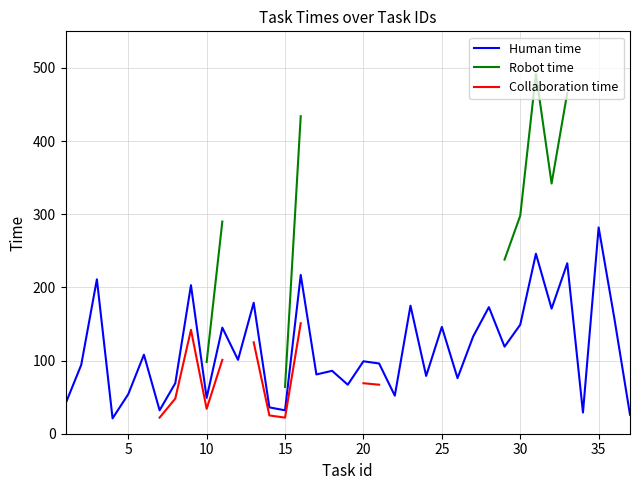

What is the difference between the maximum and second lowest values in the Human time series?

256